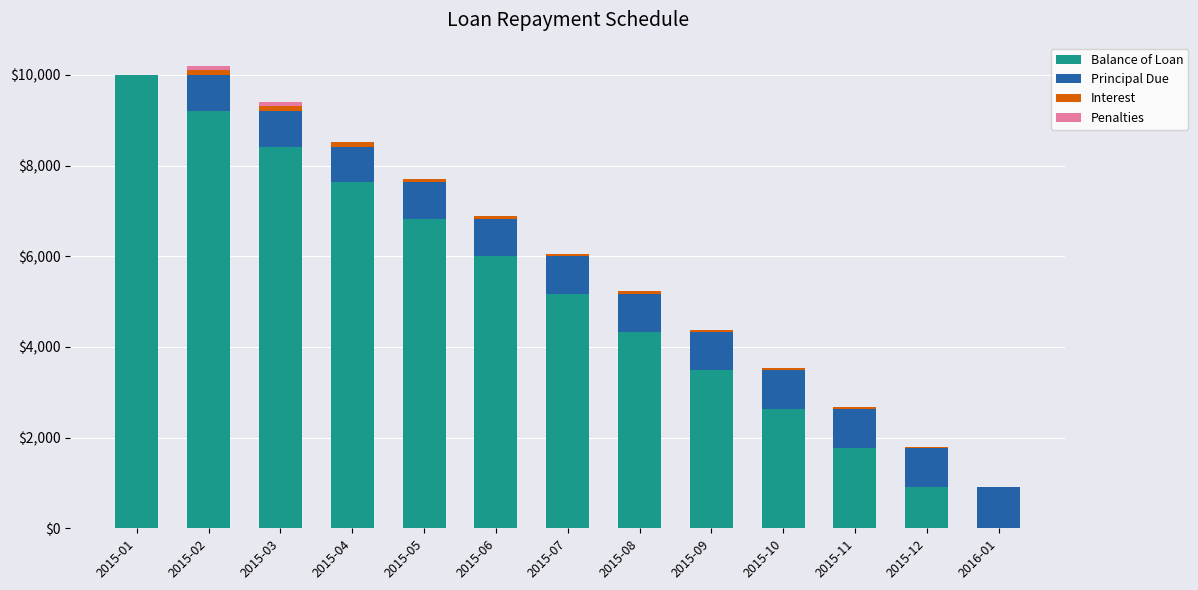

Is it true that Balance of Loan equals 5108.2 at 2015-03?

False